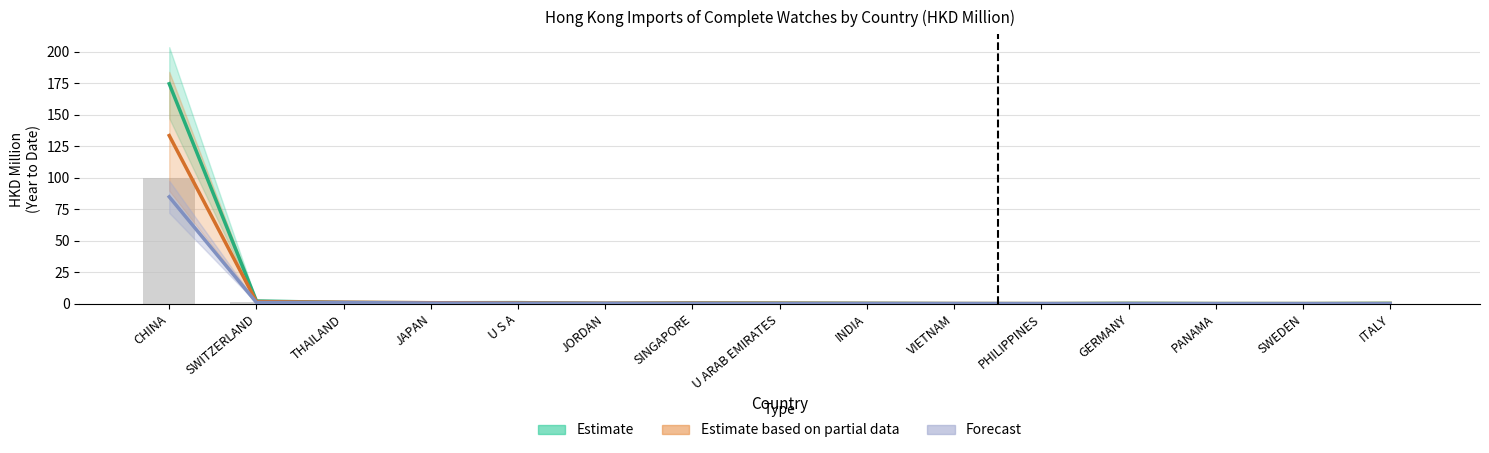

What is the sum of all Forecast values?

89.4